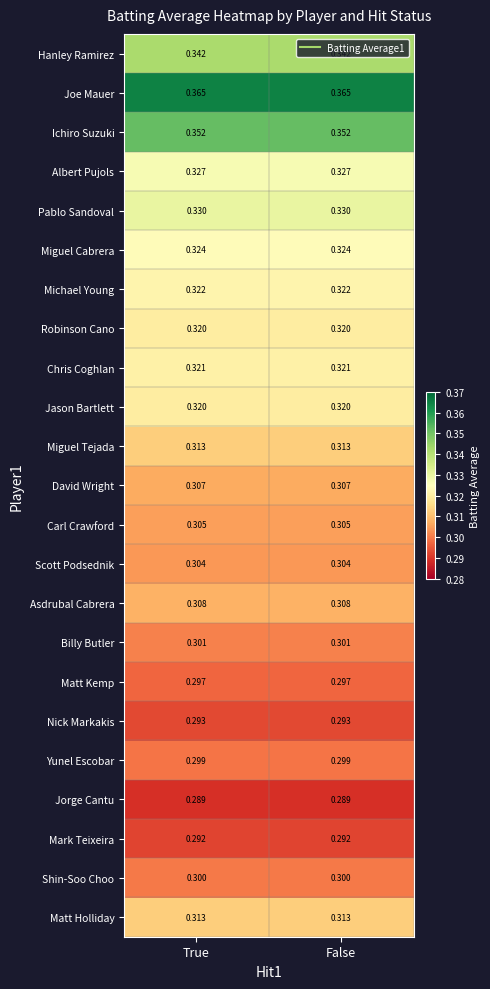

What is the spread (max minus min) of values at False?

0.1